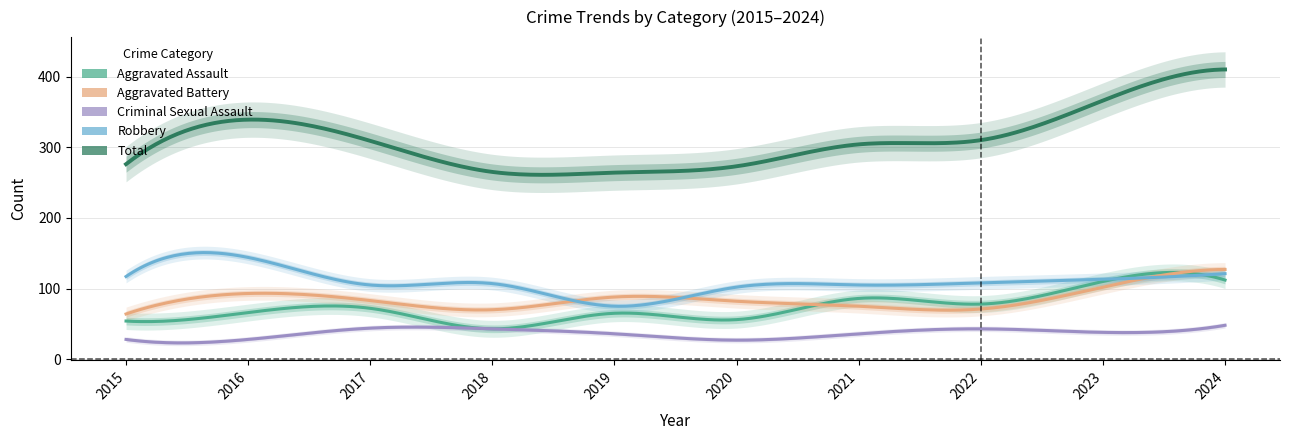

Where does the Robbery series first go above 108?

2015